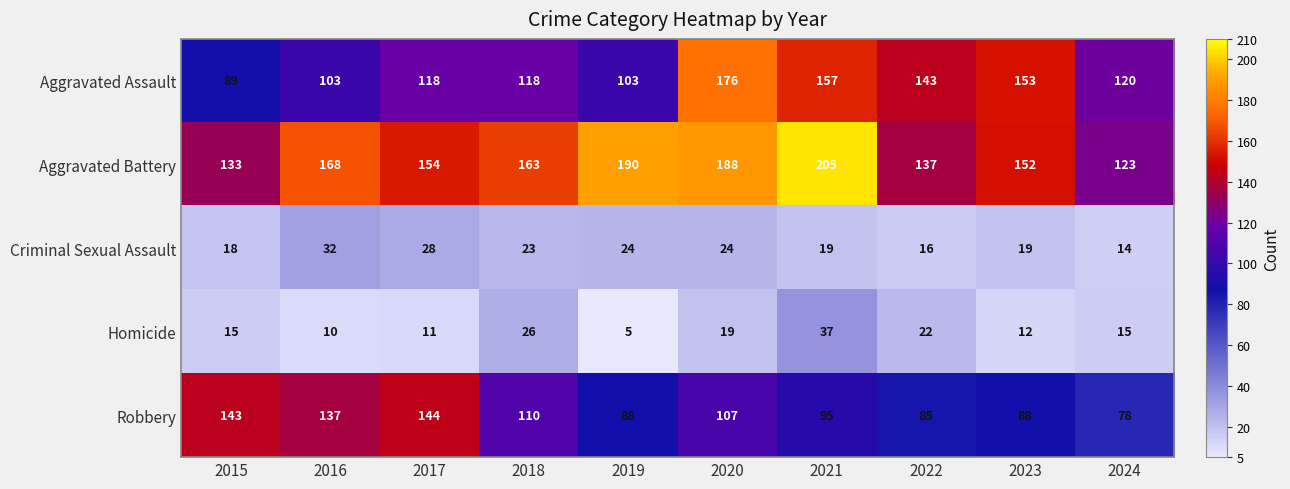

At which label does Robbery reach its peak?

2017